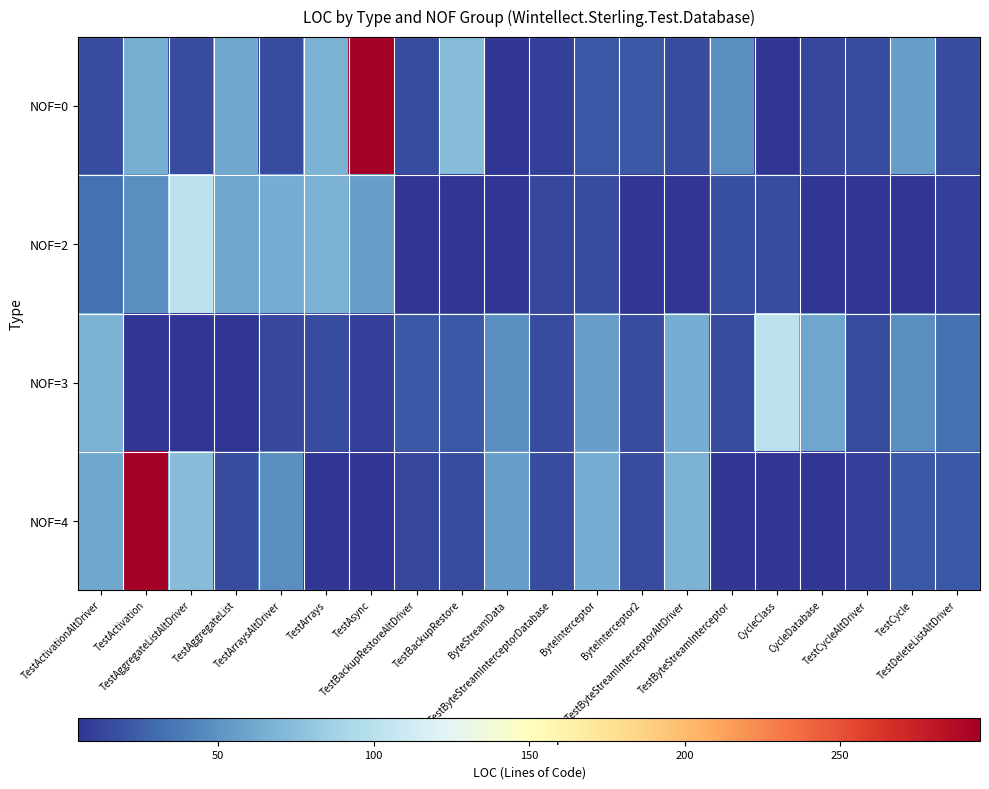

What is the difference between the highest and lowest values at TestByteStreamInterceptor?

42